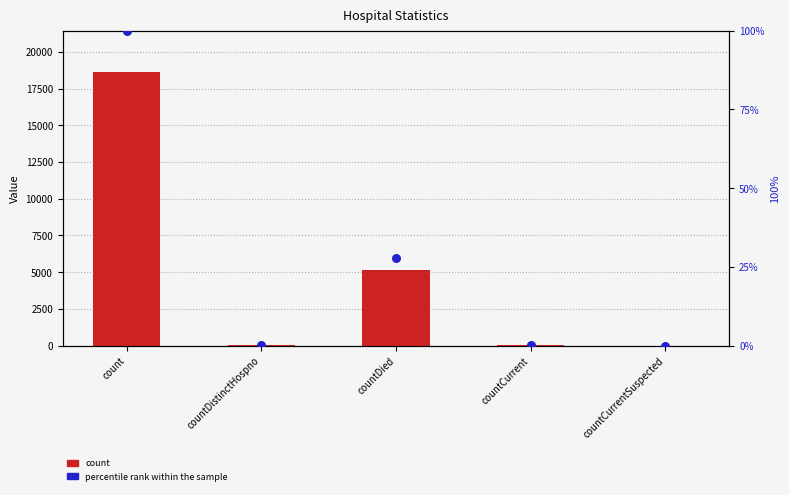

At how many categories does at least one series exceed 3847?

2